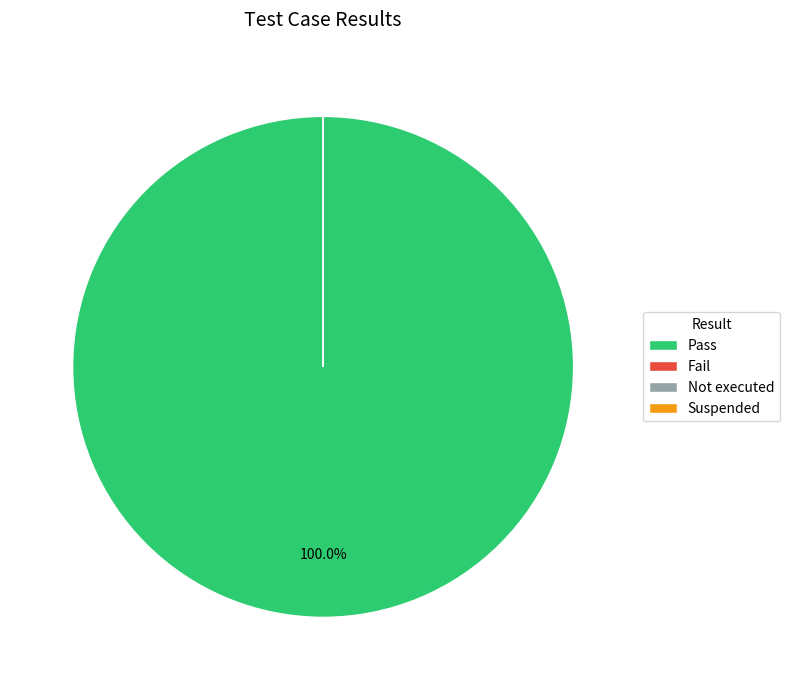

True or false: Suspended accounts for 0% of the total.

True